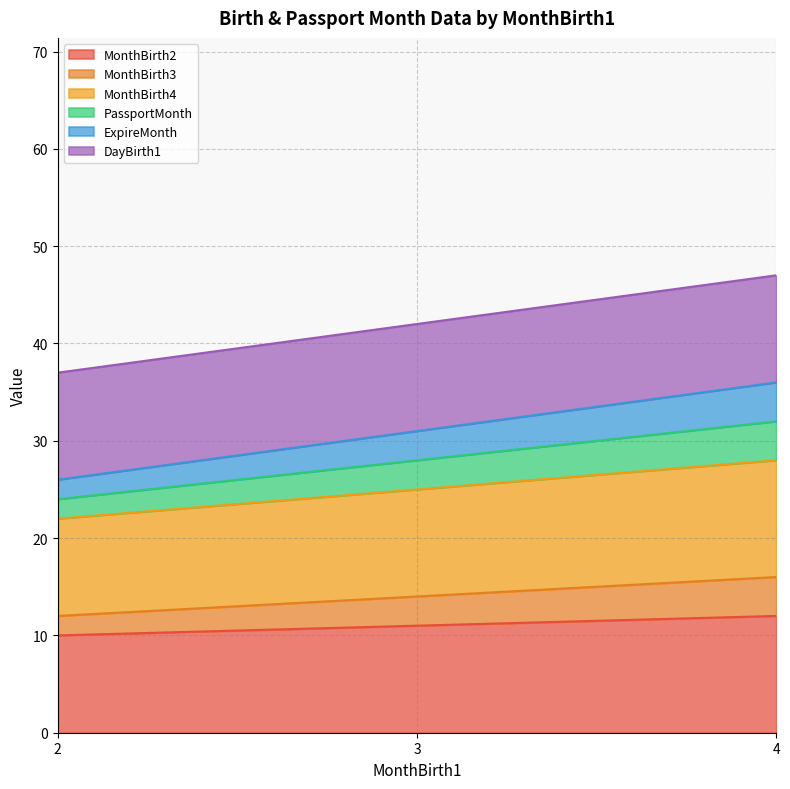

Is the value of MonthBirth3 at 3 greater than the value of PassportMonth at 3?

No